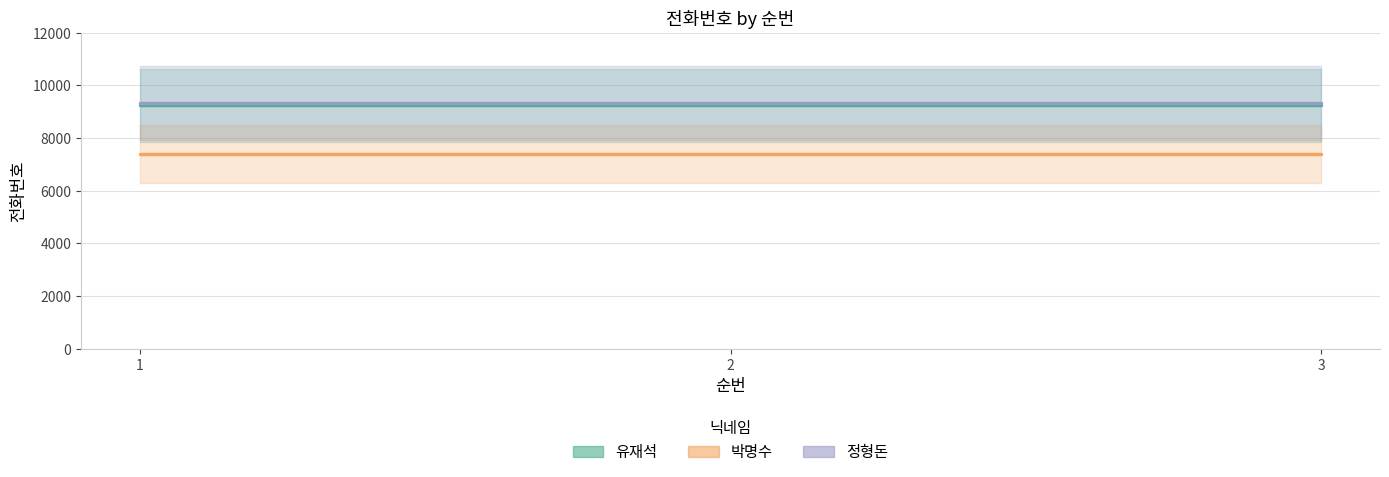

At which label does 유재석 reach its minimum?

1